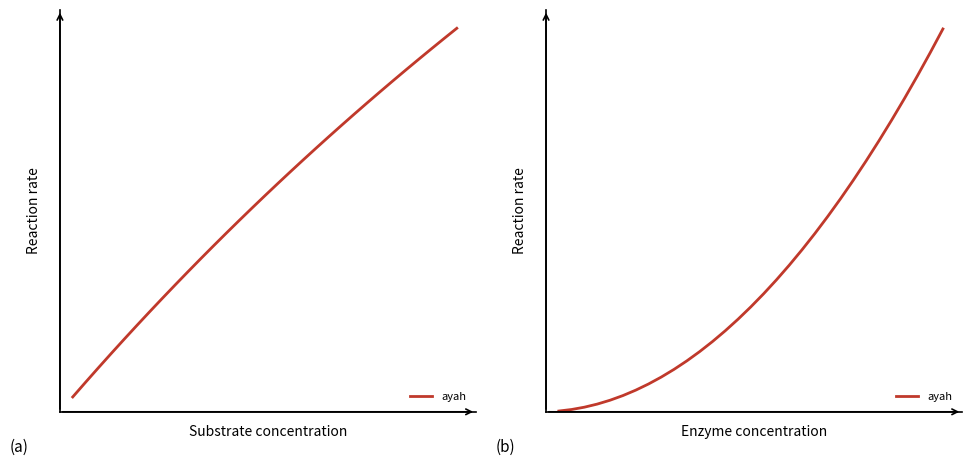

What is the minimum value shown in the chart?

0.1